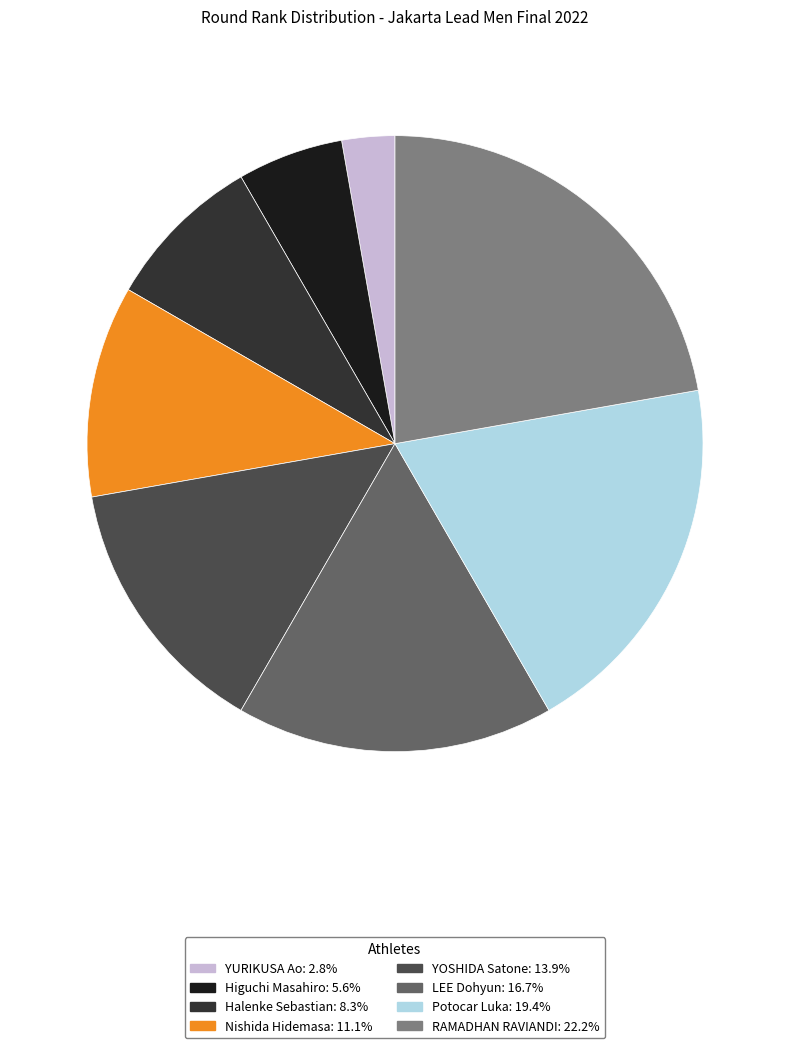

Combined, do Potocar Luka and Higuchi Masahiro account for over 50%?

No